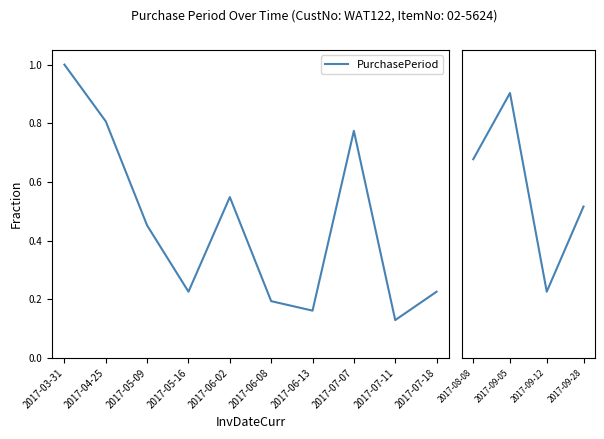

True or false: the data shows 1.2 at 2017-08-08.

False